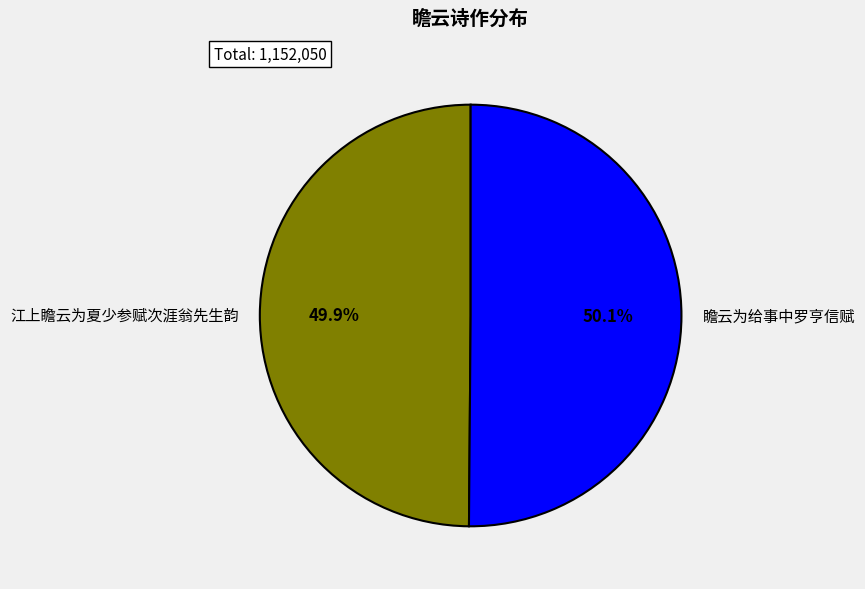

Approximately how many times larger is the value at 江上瞻云为夏少参赋次涯翁先生韵 compared to 瞻云为给事中罗亨信赋?

1.0